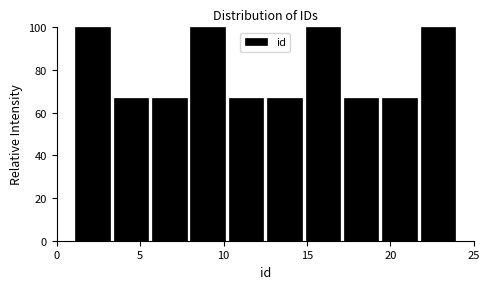

Reading left to right, transcribe this chart: for each bar, give the range it covers on the x-axis and its height. Neither the bar edges nor the heights are printed on the chart, so give them approximately, as read against the axes.

1.0 to 3.3: 100
3.3 to 5.6: 66
5.6 to 7.9: 66
7.9 to 10.2: 100
10.2 to 12.5: 66
12.5 to 14.8: 66
14.8 to 17.1: 100
17.1 to 19.4: 66
19.4 to 21.7: 66
21.7 to 24.0: 100